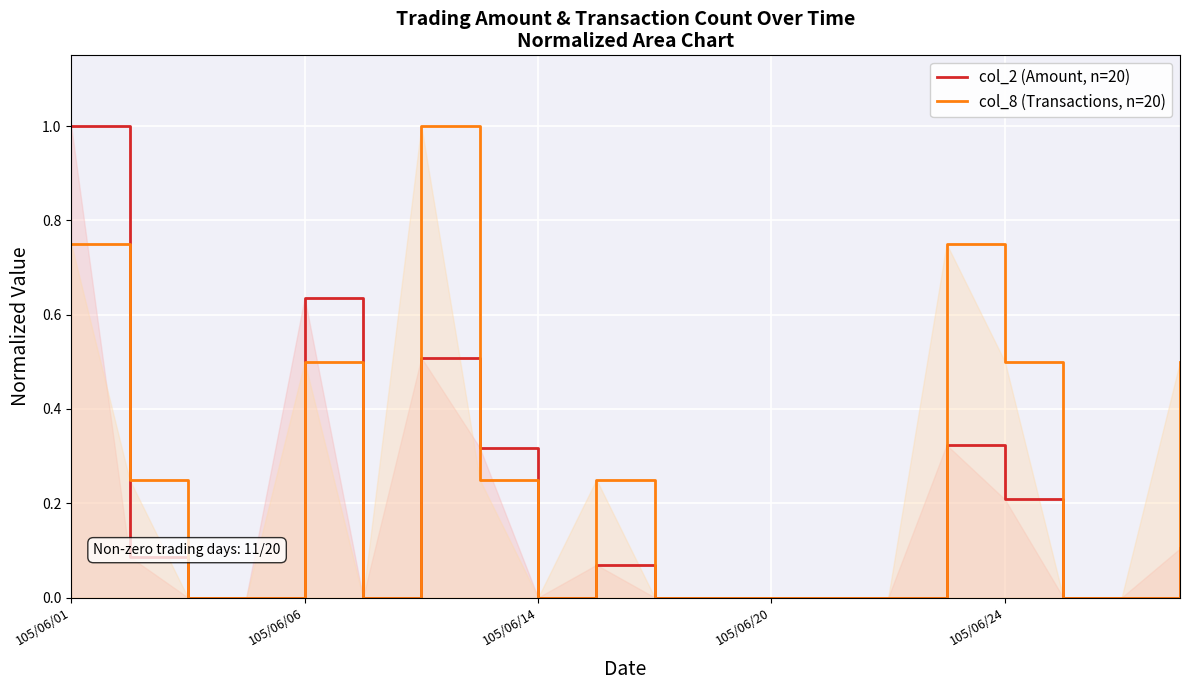

Is the value of col_2 (Amount, n=20) at 105/06/01 greater than the value of col_8 (Transactions, n=20) at 105/06/06?

Yes